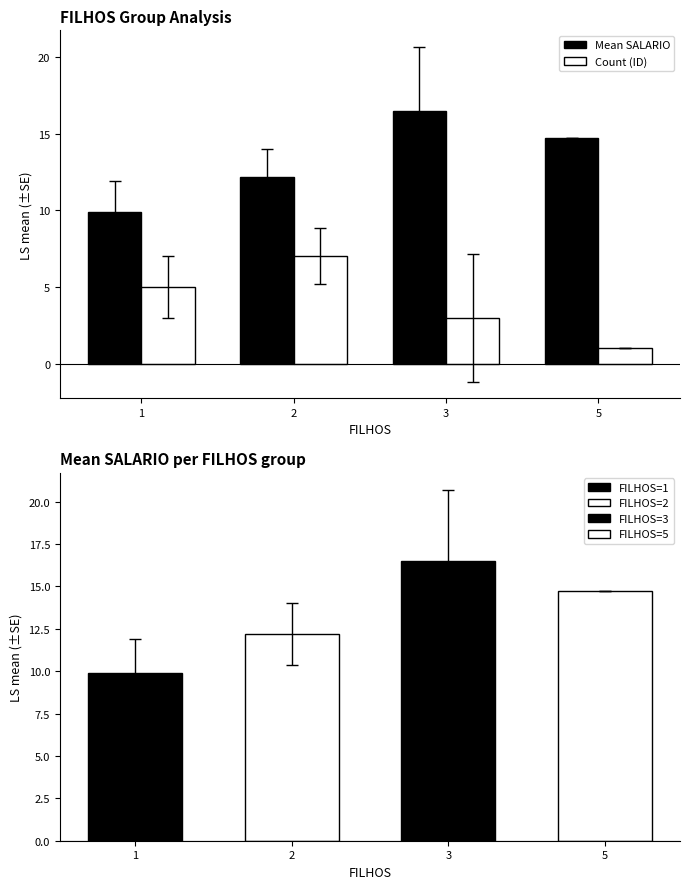

What is the sum of the Count (ID) values at 3 and 1?

8.0